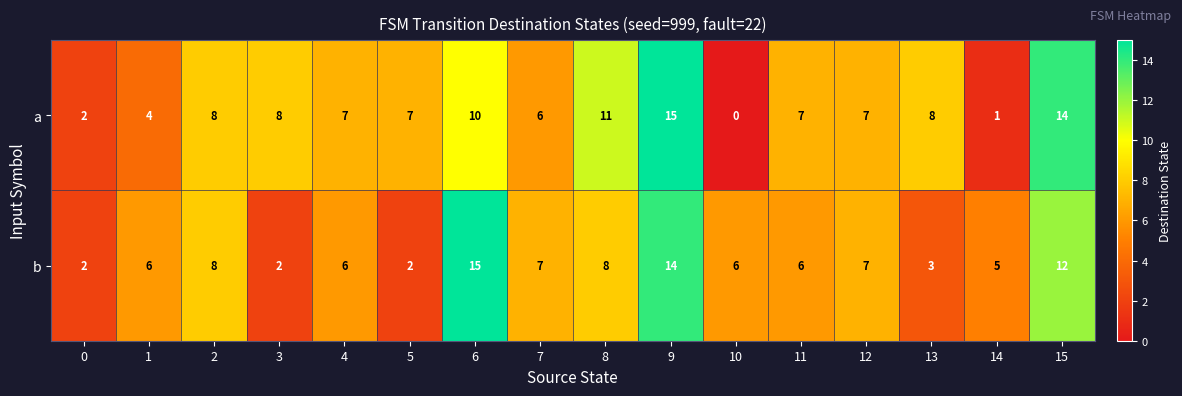

At which category is the sum across all series the highest?

9